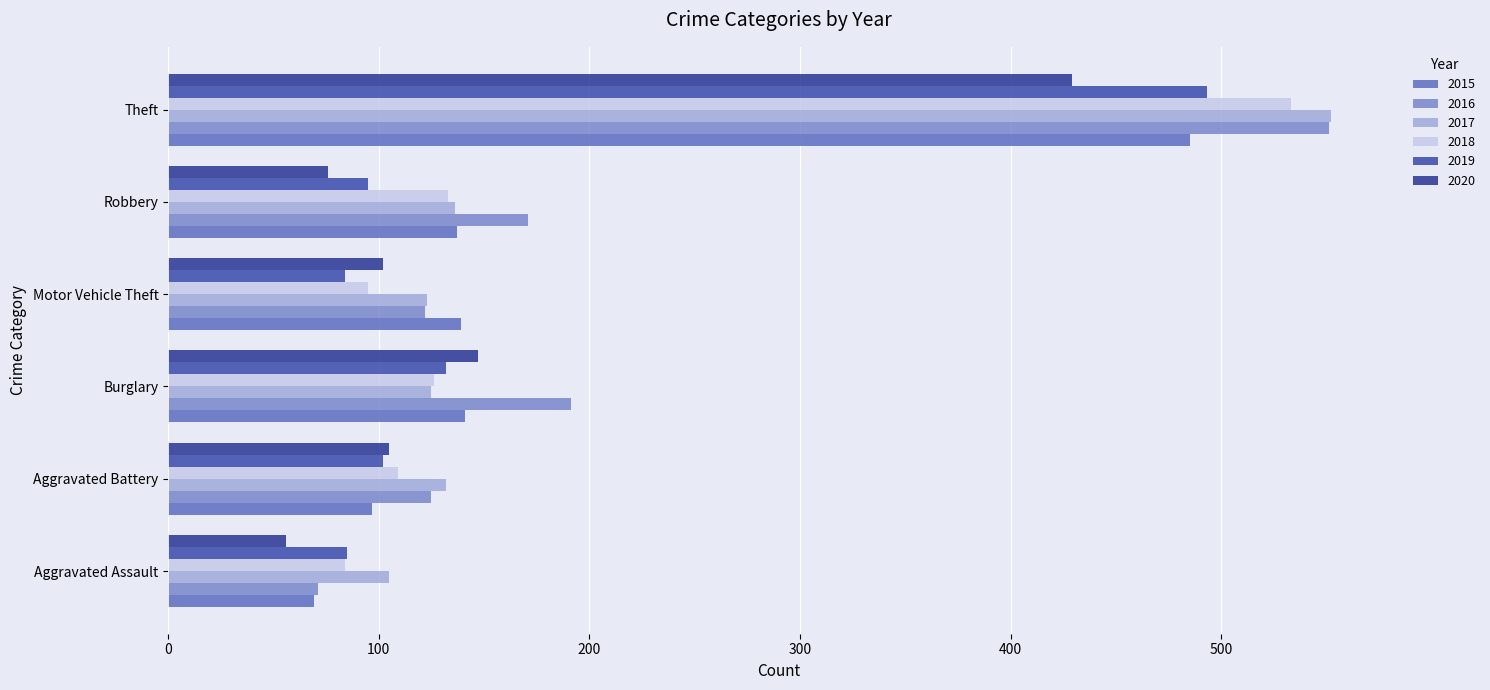

Reading right to left, what are all the values shown in this chart?

Aggravated Assault: 56	85	84	105	71	69
Aggravated Battery: 105	102	109	132	125	97
Burglary: 147	132	126	125	191	141
Motor Vehicle Theft: 102	84	95	123	122	139
Robbery: 76	95	133	136	171	137
Theft: 429	493	533	552	551	485